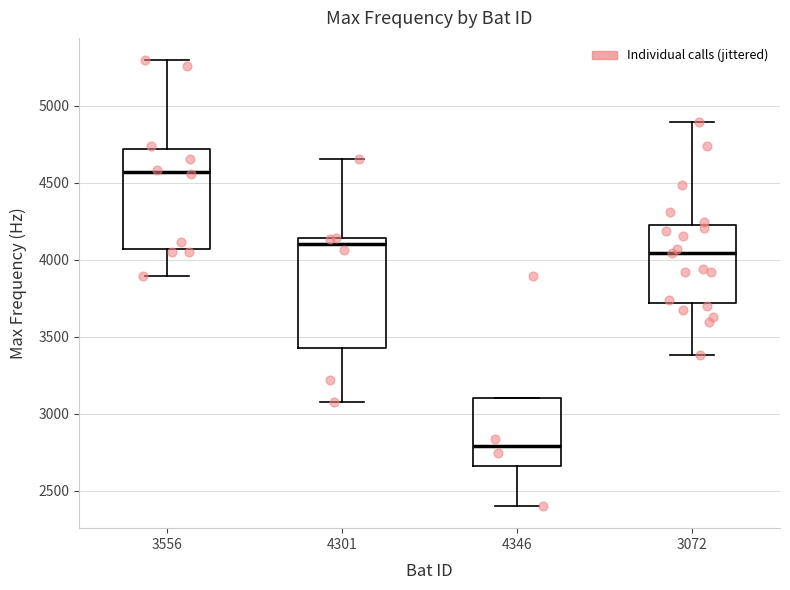

Which box's median line is the lowest?

4346